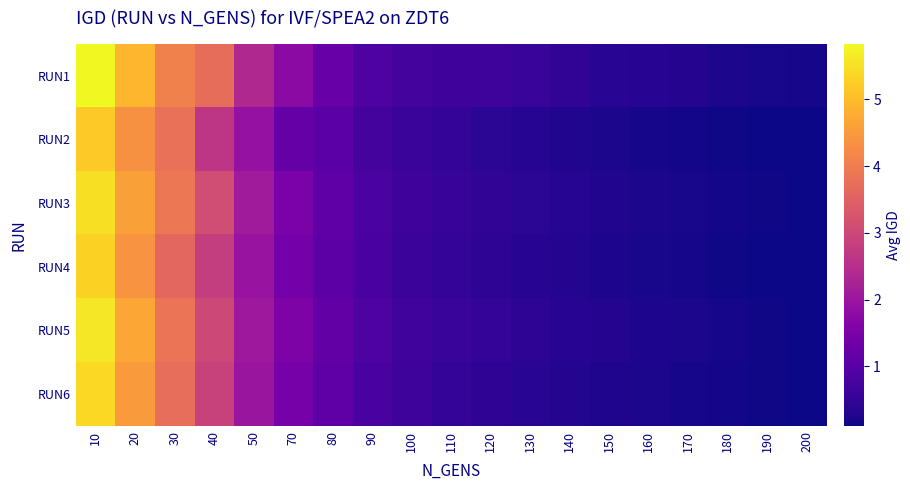

What is the total value across all series at 10?

32.8